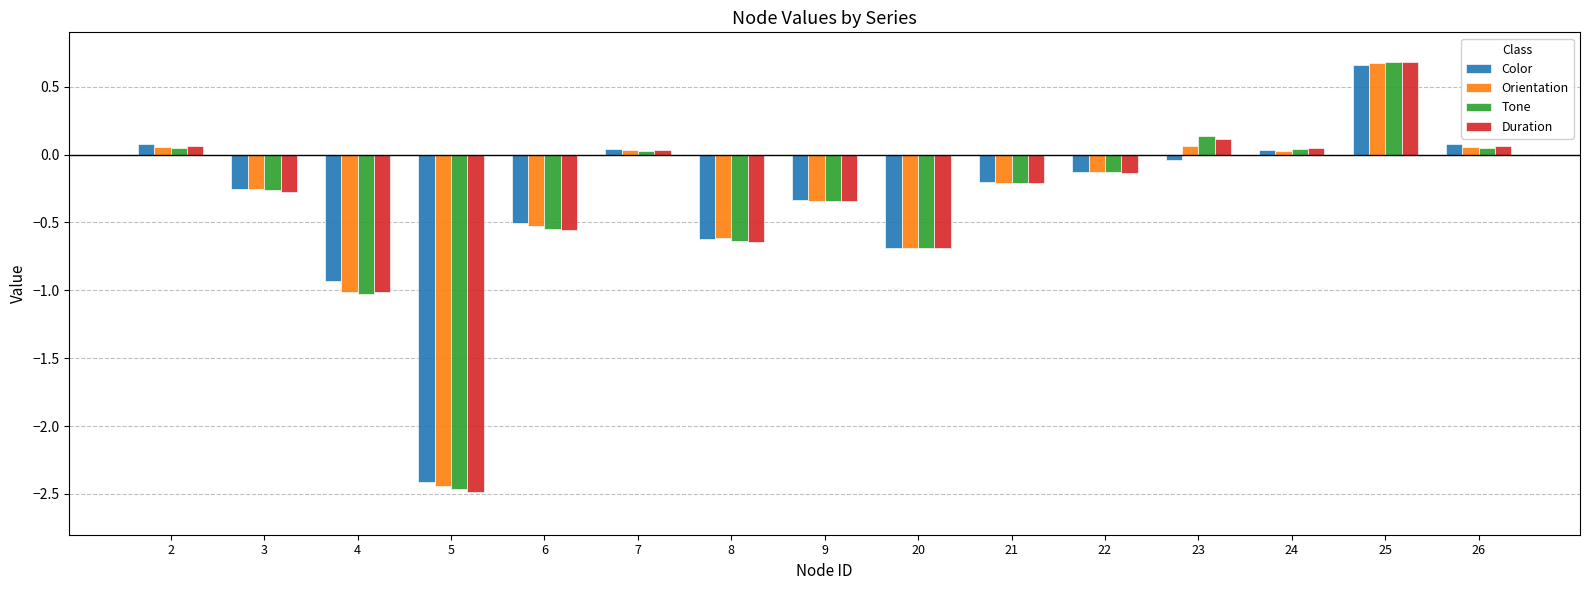

Are the bars horizontal?

No